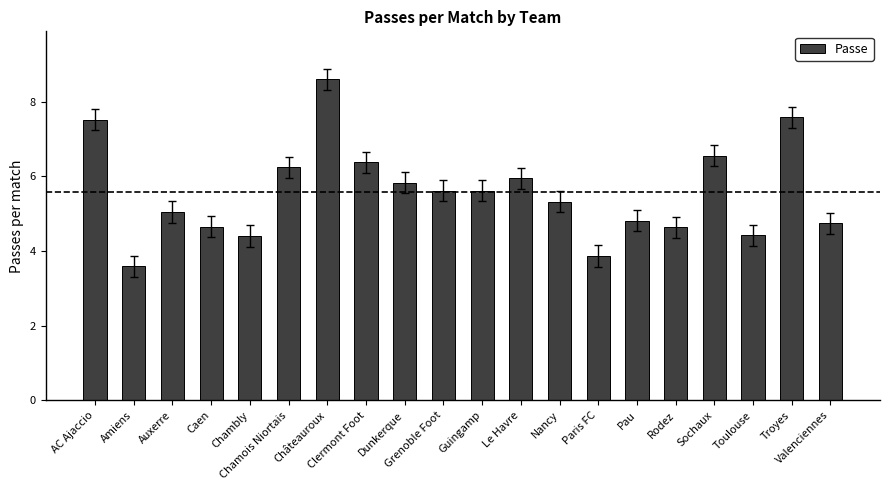

What is the value of the 17th bar from the left?

6.6